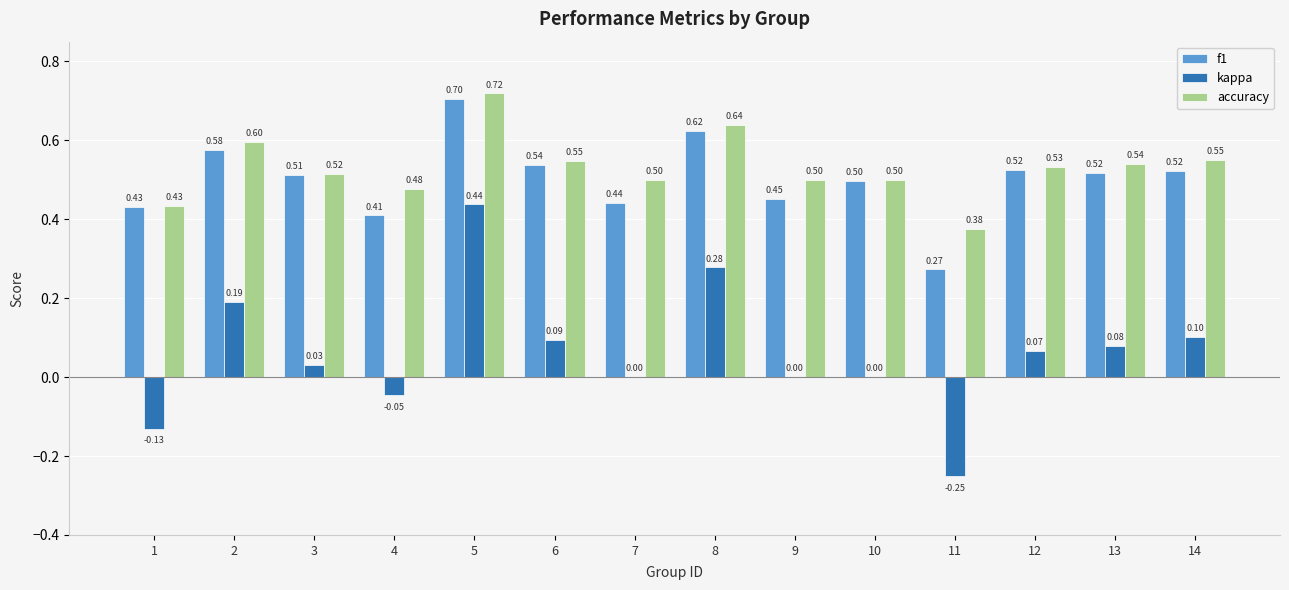

Which category has the highest value across all series?

5